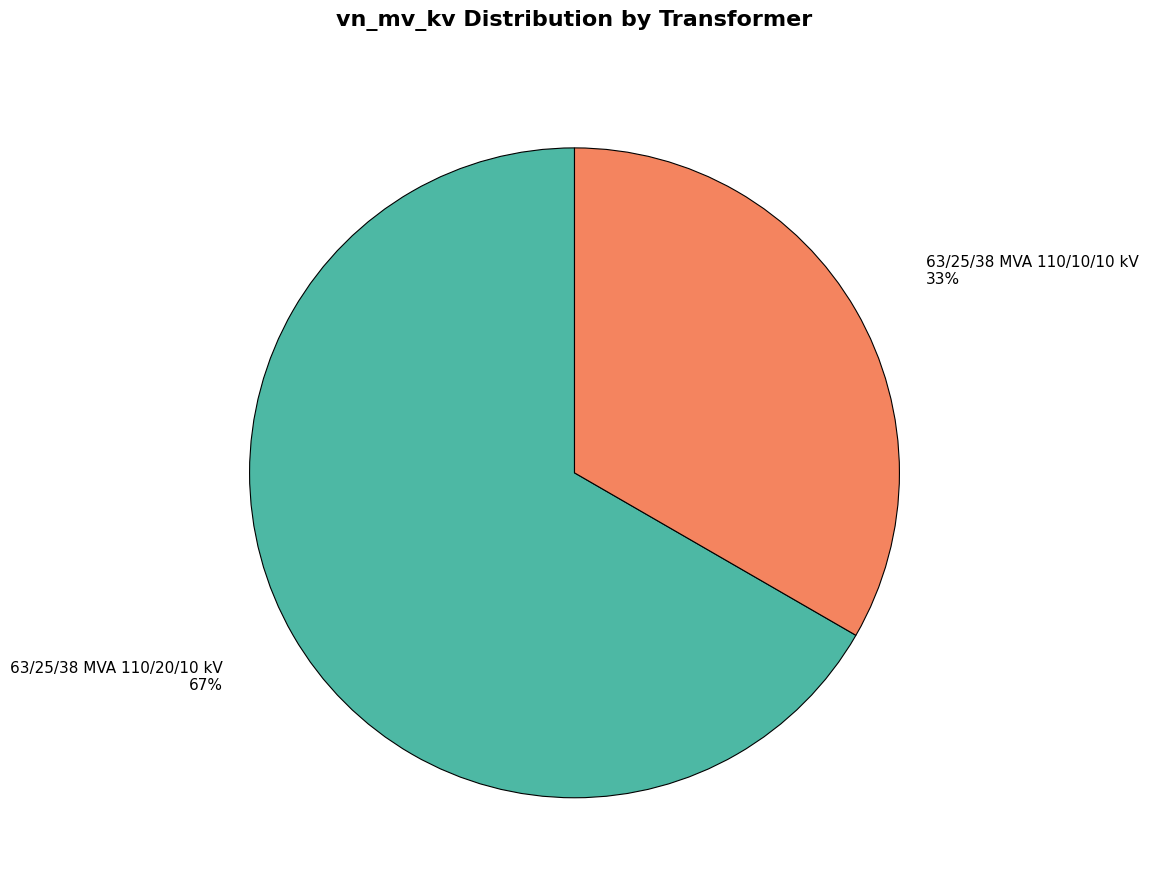

Is there a majority slice in this chart?

Yes